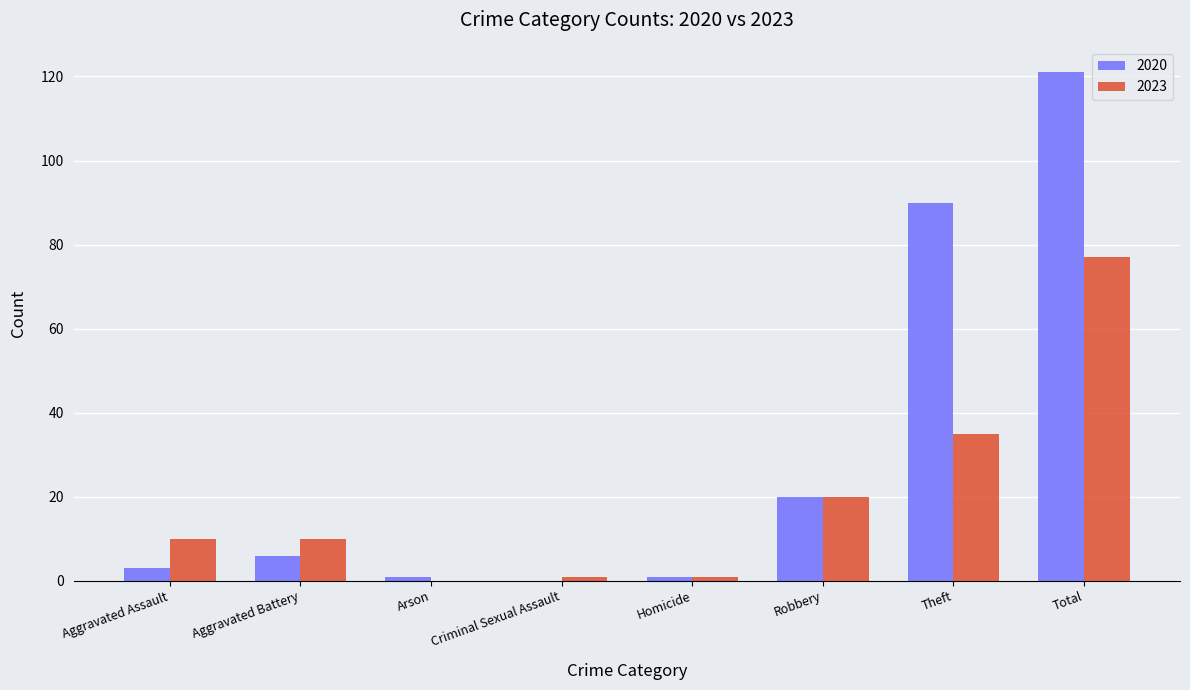

How many data points does each series have?

8